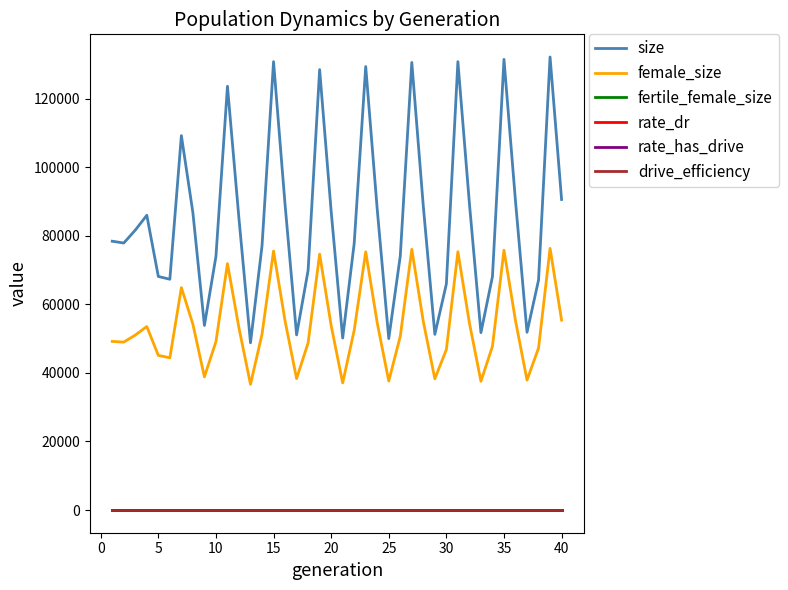

True or false: rate_has_drive and rate_dr cross at least once.

False